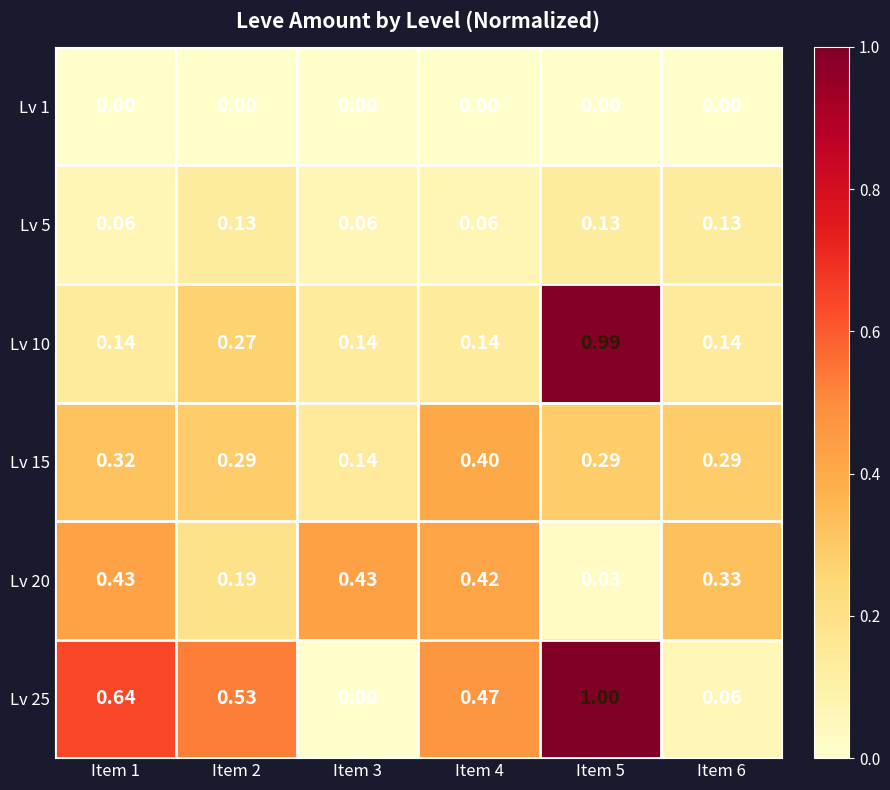

How many categories are shown in the chart?

6